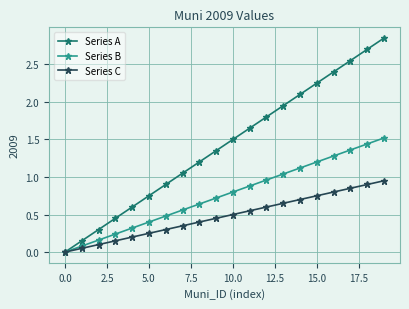

What is the value of the Series B point at the 16th from the left?

1.2